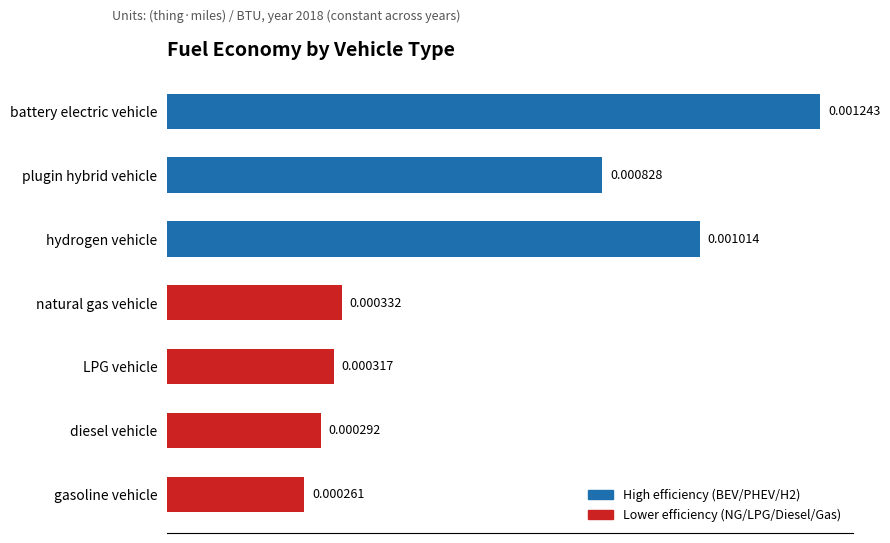

Which label corresponds to the largest value in the chart?

battery electric vehicle